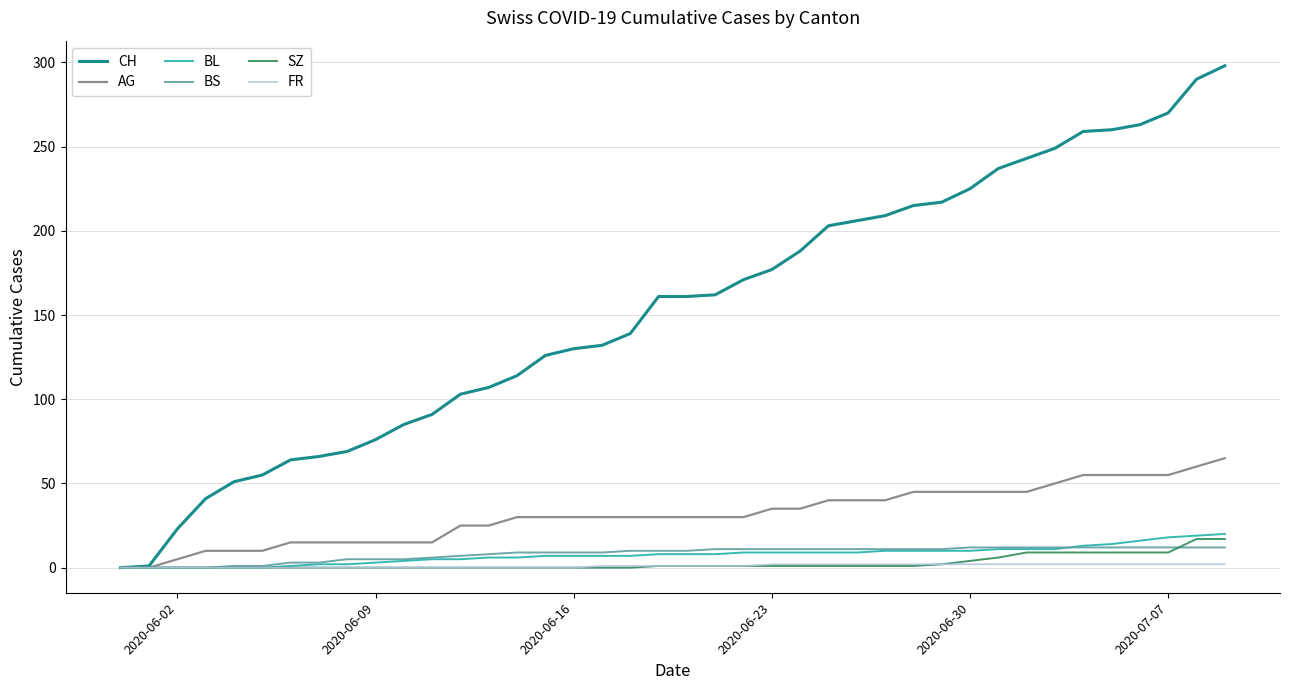

What are all the series names shown in the legend?

CH, AG, BL, BS, SZ, FR